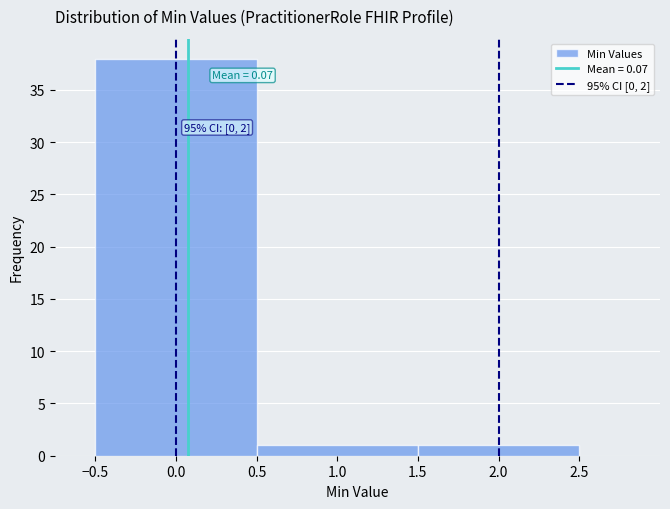

Which range on the x-axis has the tallest bar?

-0.5 to 0.5